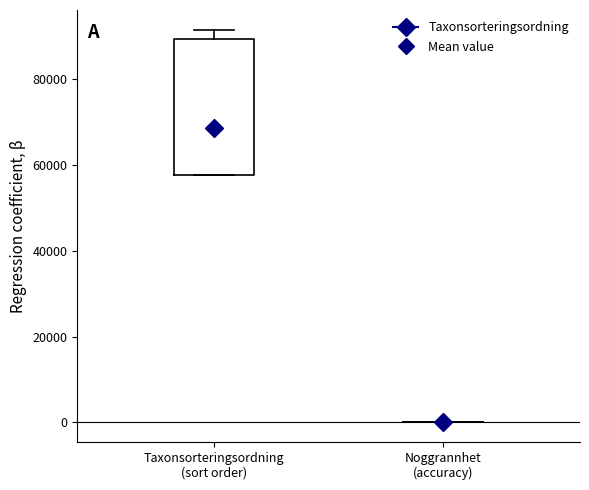

Where is the upper edge of the box for Taxonsorteringsordning (sort order) on the y-axis? The values are not printed on the chart, so give them approximately, as read against the axis.

90000